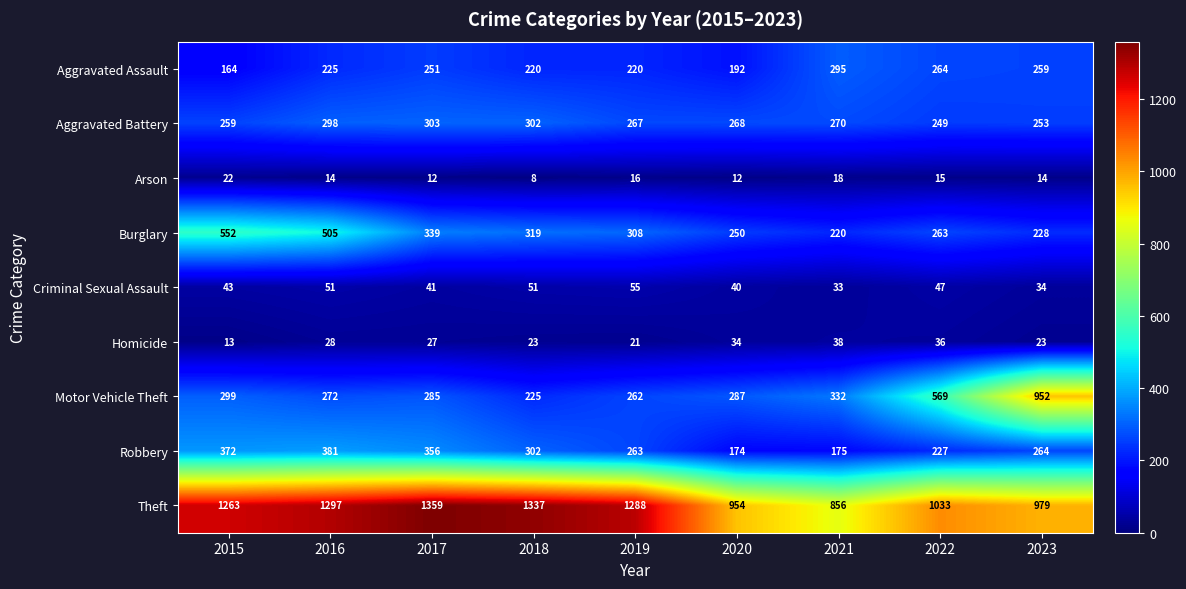

At how many categories does at least one series exceed 570?

9